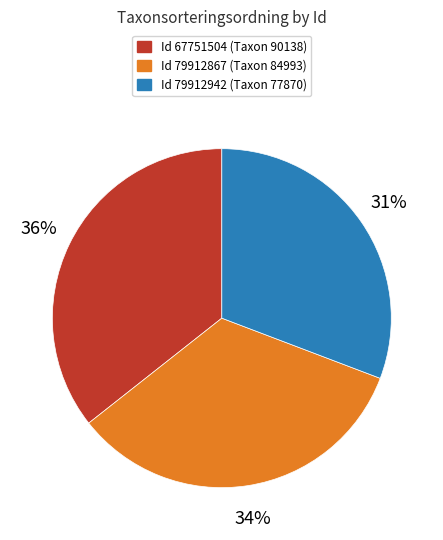

Do Id 67751504 (Taxon 90138) and Id 79912867 (Taxon 84993) together represent more than half of the pie?

Yes